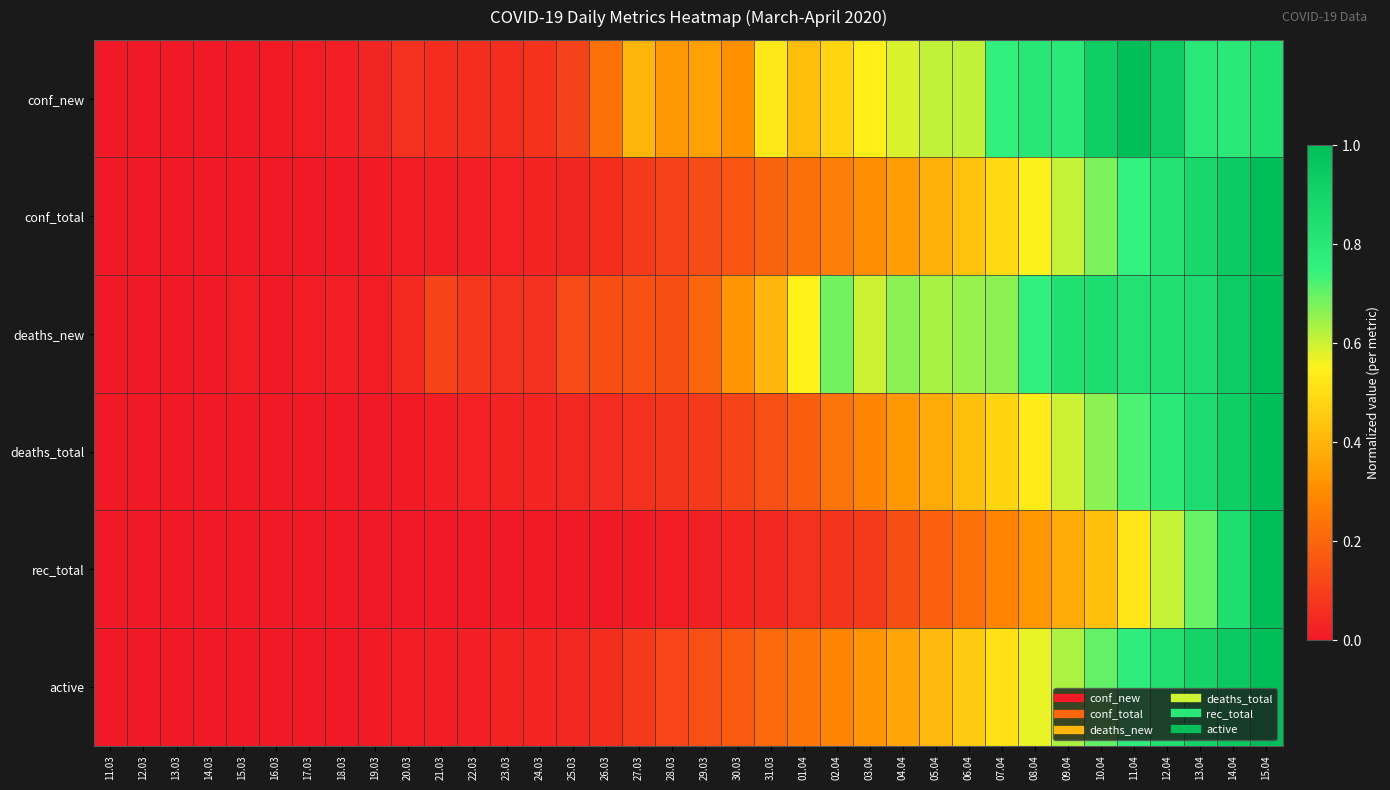

Which series has the largest range (max minus min)?

conf_new